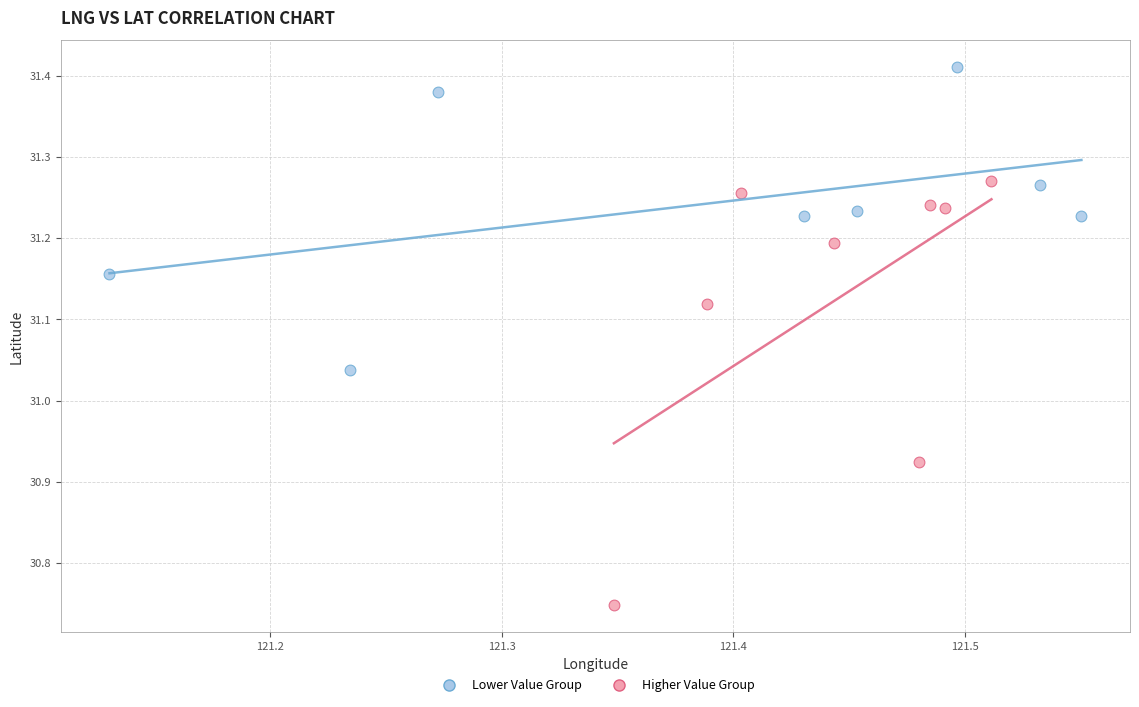

Which series reaches the maximum Y coordinate?

Lower Value Group